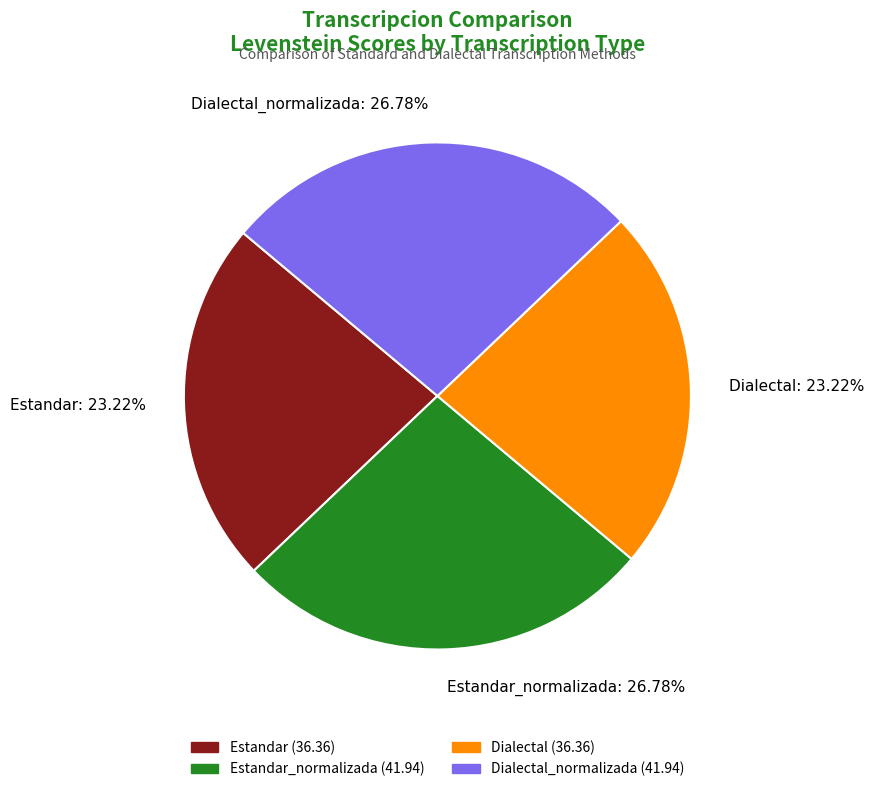

Approximately how many times larger is the value at Dialectal: 23.22% compared to Estandar: 23.22%?

1.0